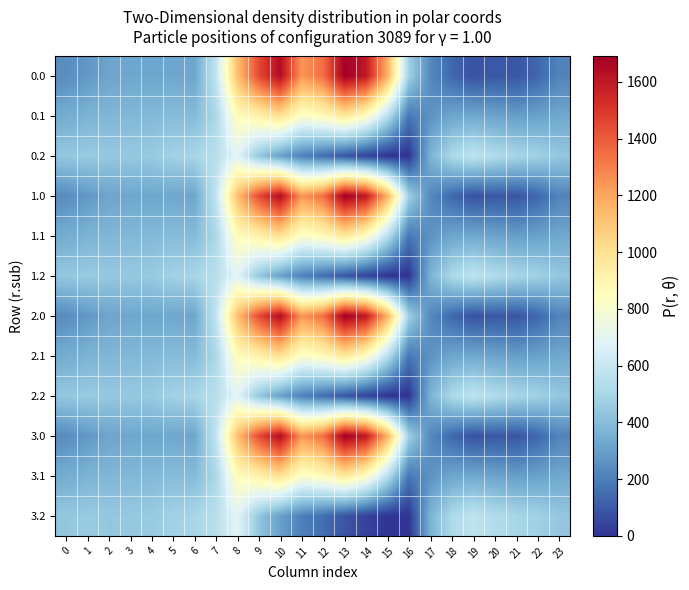

Which category has the lowest value across all series?

16